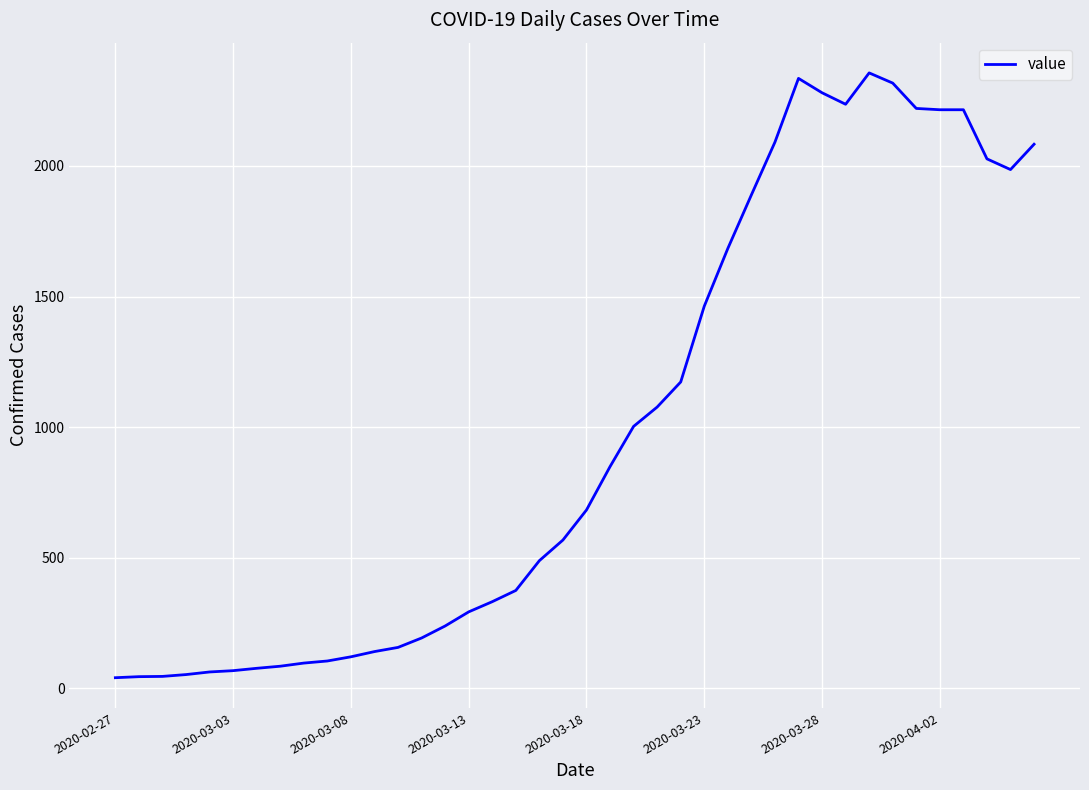

What is the difference between the maximum and minimum values?

2315